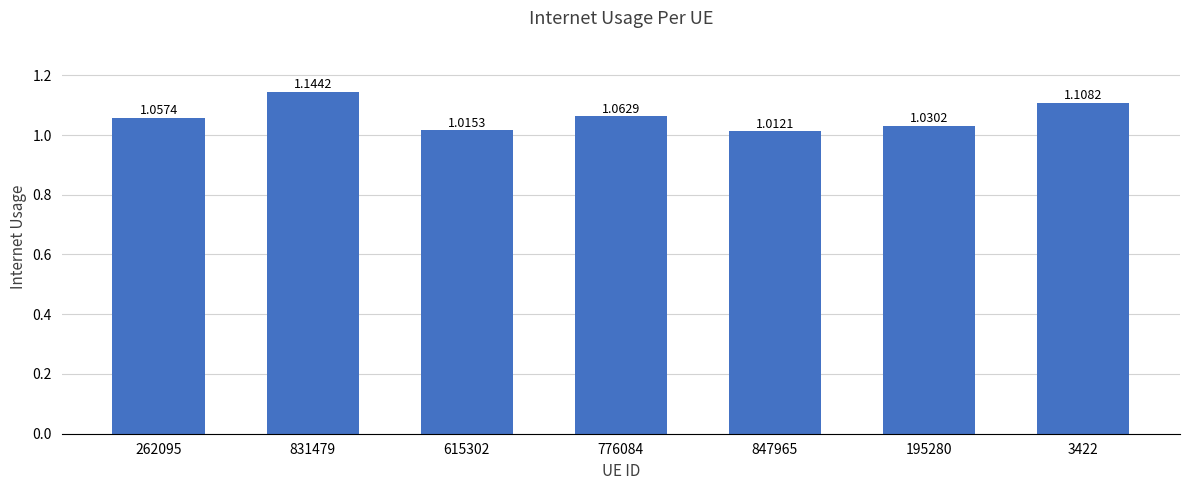

What is the sum of the values at 831479 and 615302?

2.2